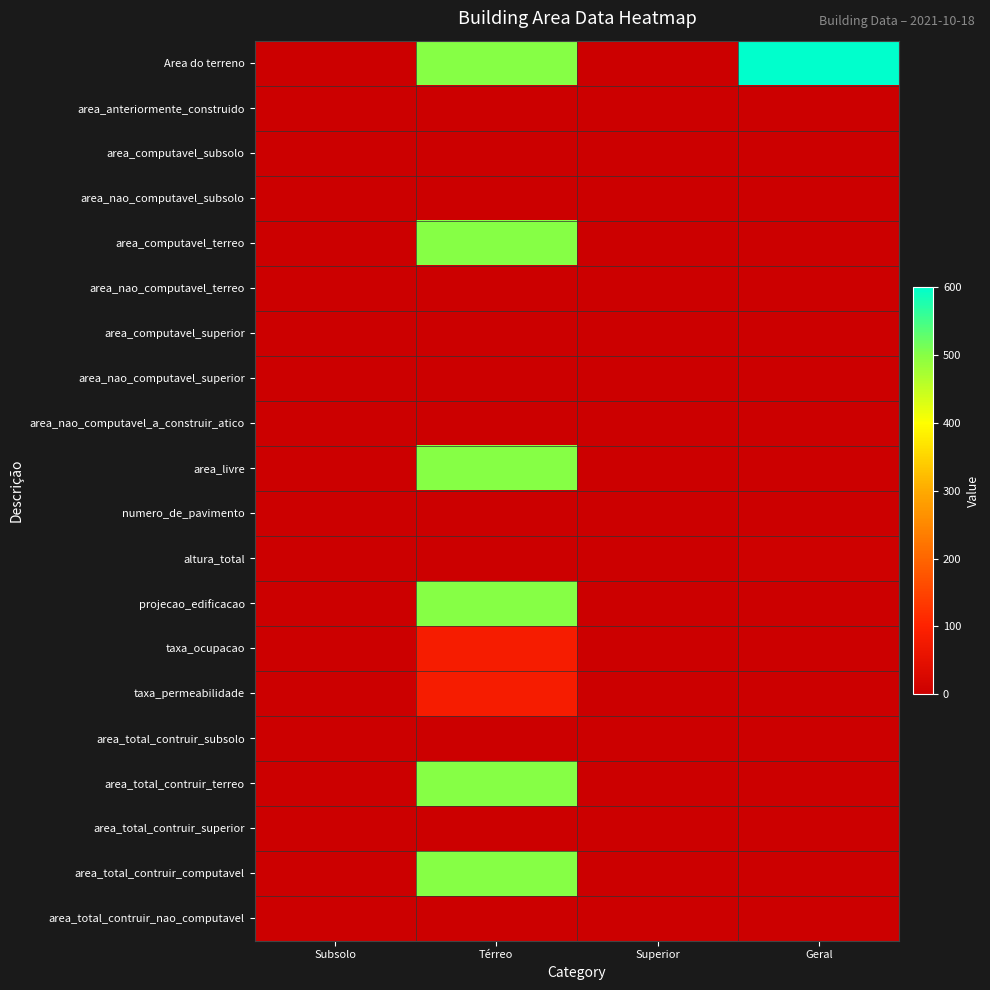

At how many categories does at least one series exceed 116?

2